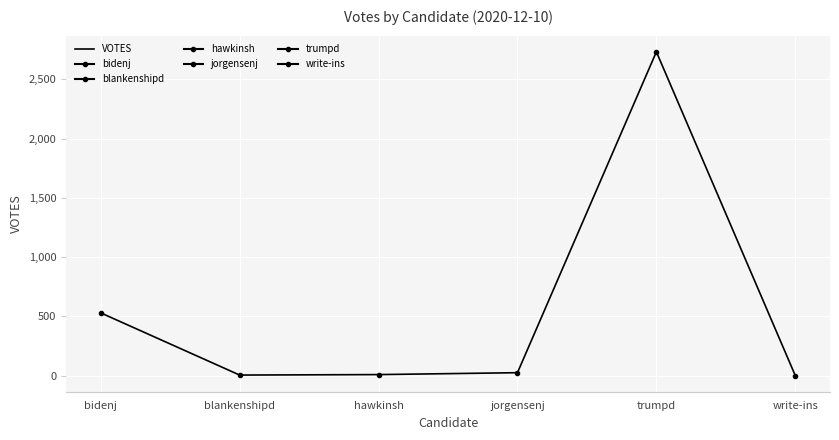

How many lines are shown in the chart?

1